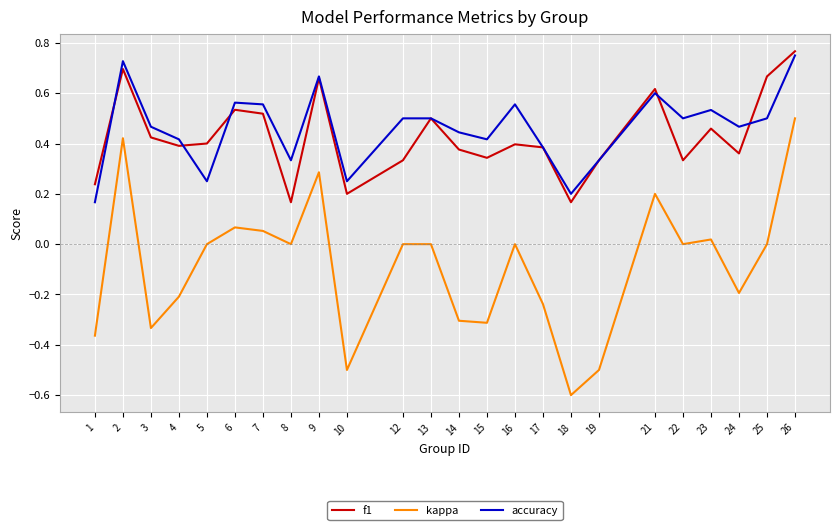

The value of kappa at 19 is -0.7. True or false?

False